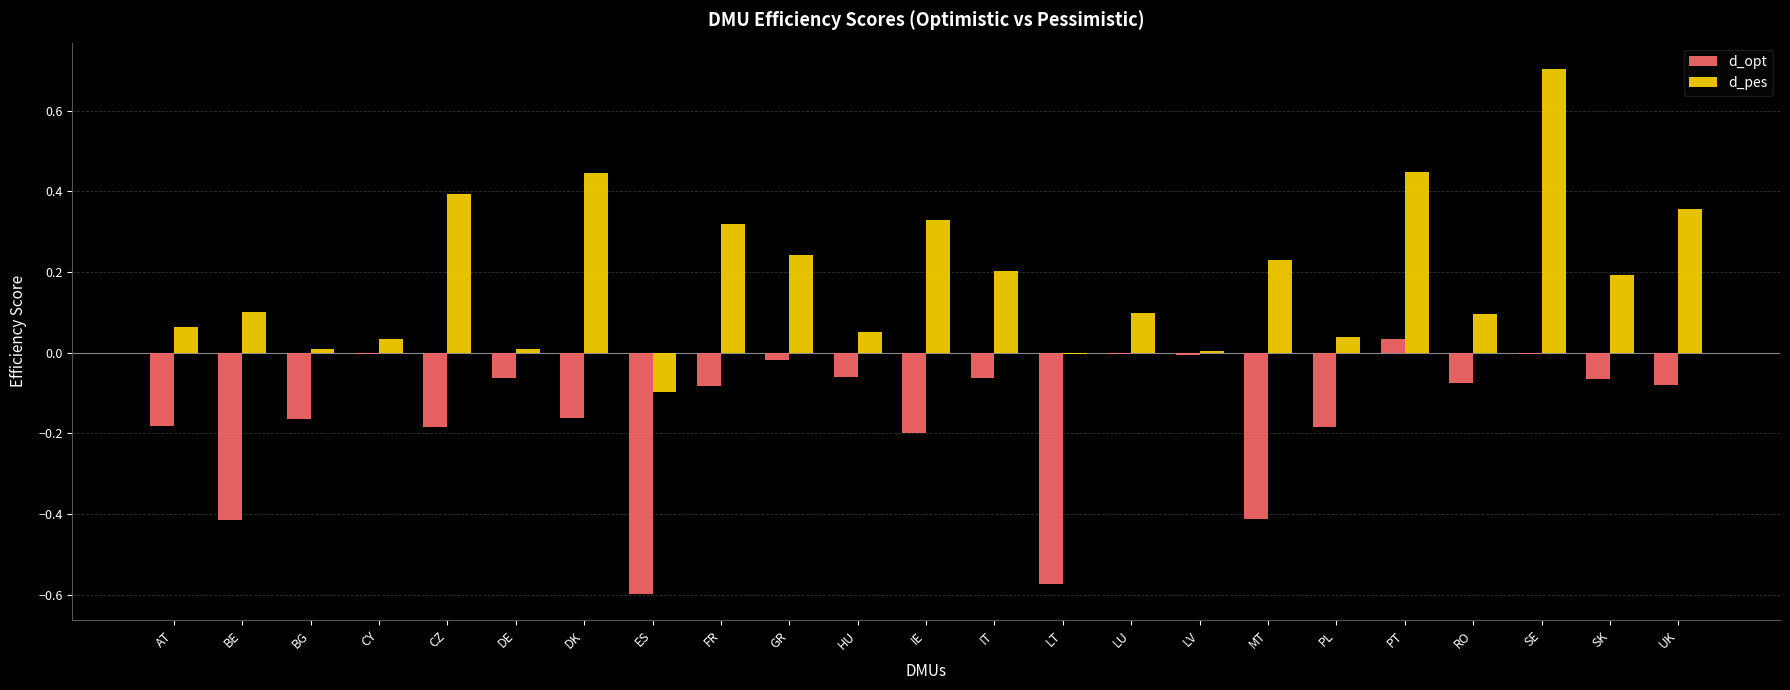

At which category is the sum across all series the highest?

SE